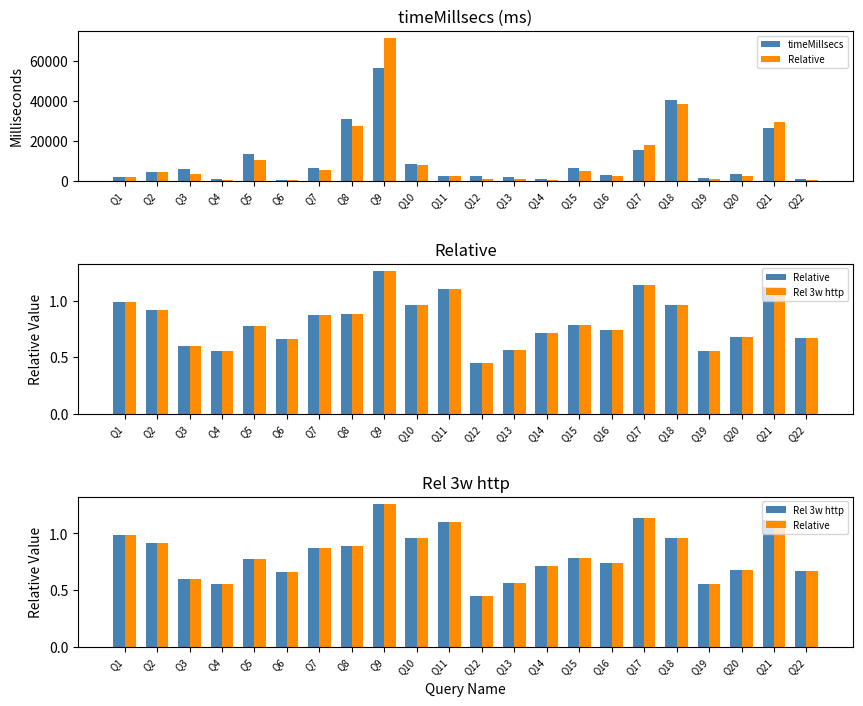

Reading right to left, transcribe all the data shown in this chart.

timeMillsecs: Q22=754.0	Q21=26310.0	Q20=3590.0	Q19=1380.0	Q18=40420.0	Q17=15730.0	Q16=3170.0	Q15=6620.0	Q14=837.0	Q13=1880.0	Q12=2650.0	Q11=2430.0	Q10=8470.0	Q9=56720.0	Q8=31240.0	Q7=6490.0	Q6=543.0	Q5=13740.0	Q4=1200.0	Q3=5880.0	Q2=4730.0	Q1=1950.0
Relative: Q22=0.7	Q21=1.1	Q20=0.7	Q19=0.6	Q18=1.0	Q17=1.1	Q16=0.7	Q15=0.8	Q14=0.7	Q13=0.6	Q12=0.4	Q11=1.1	Q10=1.0	Q9=1.3	Q8=0.9	Q7=0.9	Q6=0.7	Q5=0.8	Q4=0.6	Q3=0.6	Q2=0.9	Q1=1.0
Rel 3w http: Q22=0.7	Q21=1.1	Q20=0.7	Q19=0.6	Q18=1.0	Q17=1.1	Q16=0.7	Q15=0.8	Q14=0.7	Q13=0.6	Q12=0.4	Q11=1.1	Q10=1.0	Q9=1.3	Q8=0.9	Q7=0.9	Q6=0.7	Q5=0.8	Q4=0.6	Q3=0.6	Q2=0.9	Q1=1.0